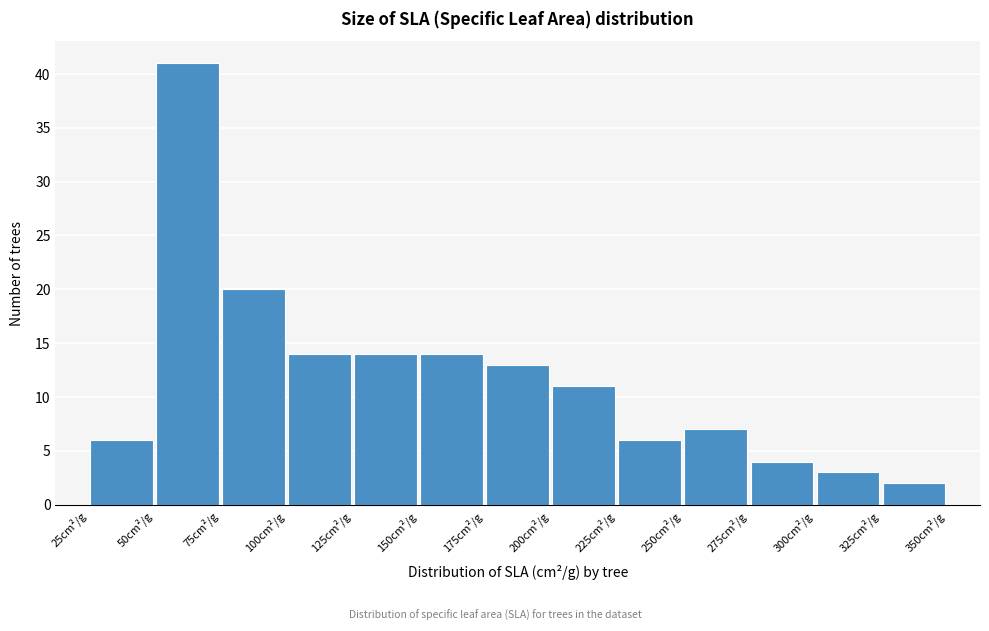

How tall is the bar that spans 150 to 175 on the x-axis? The values are not printed on the chart, so give them approximately, as read against the axis.

14